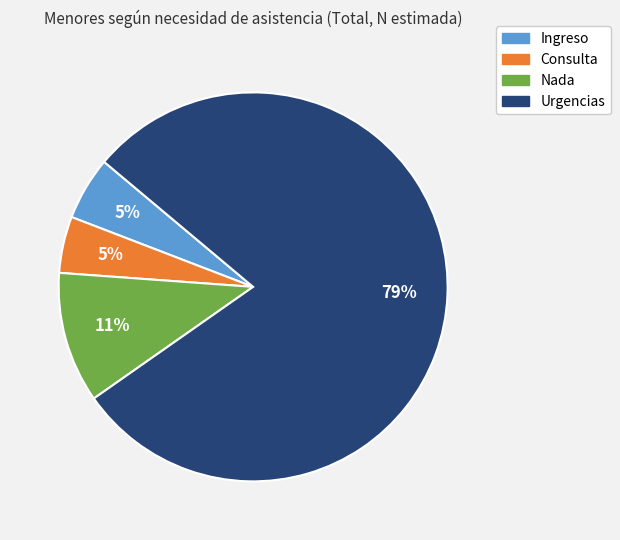

To the nearest percent, what is the difference between the Urgencias and Ingreso slice percentages?

74%